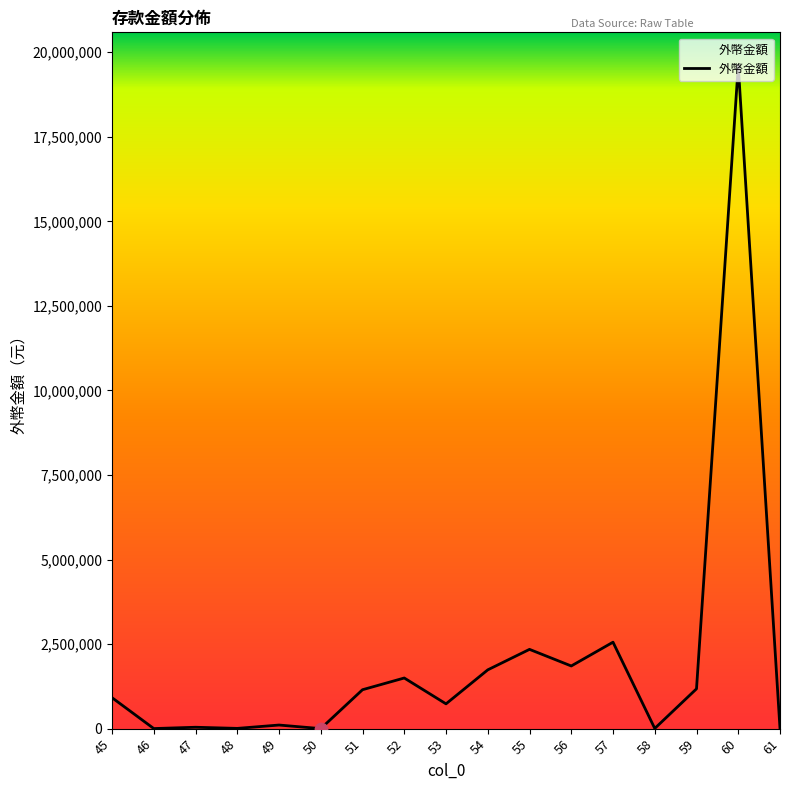

What is the ratio of the value at 57 to the value at 55?

1.1